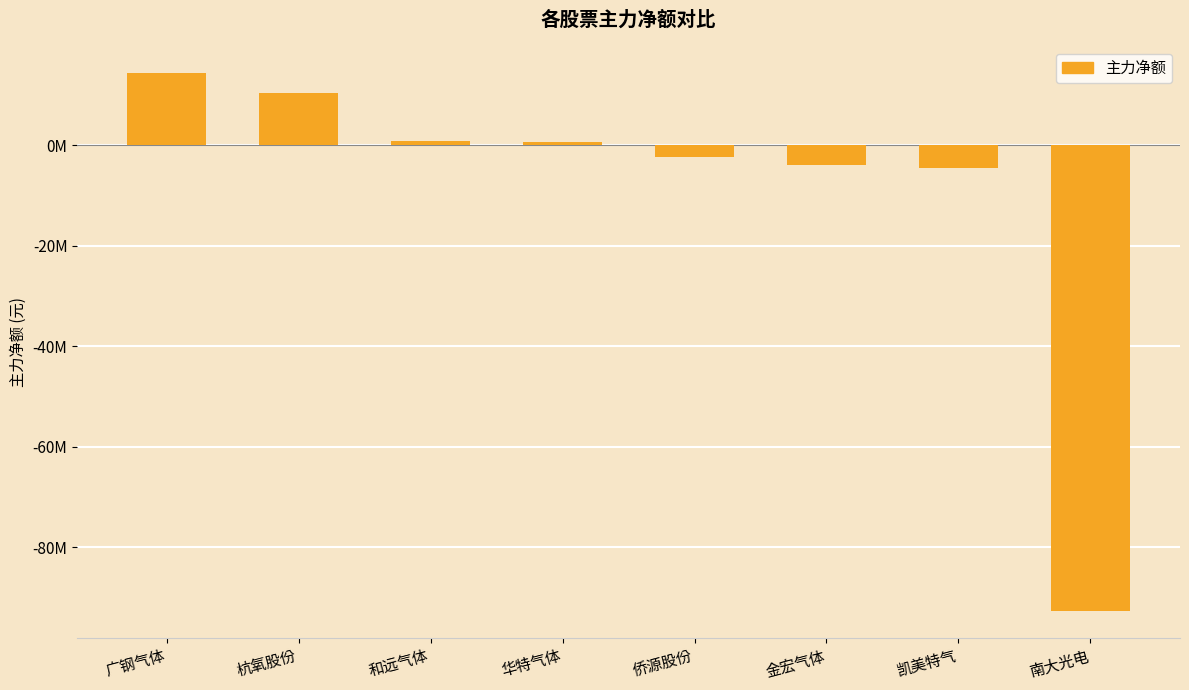

Does the chart contain any negative values?

Yes